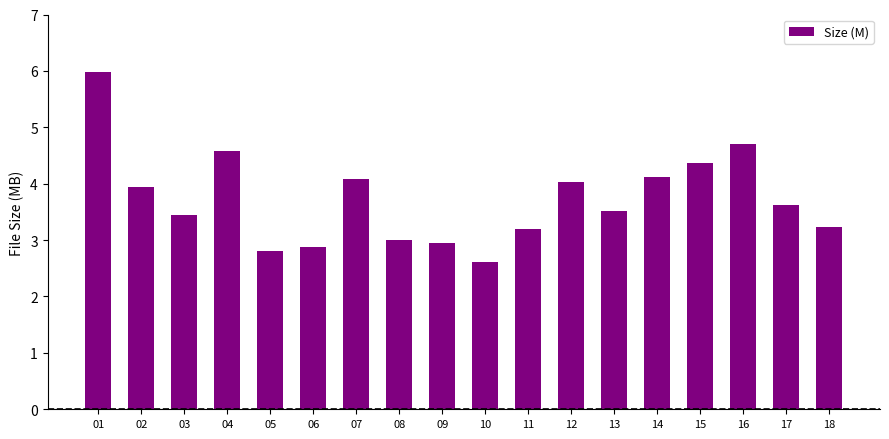

Reading left to right, list all the values displayed in this chart.

6.0	3.9	3.4	4.6	2.8	2.9	4.1	3.0	3.0	2.6	3.2	4.0	3.5	4.1	4.4	4.7	3.6	3.2